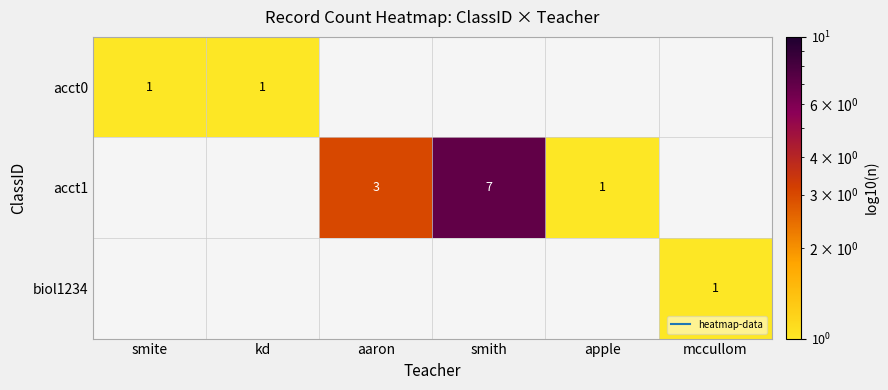

What is the highest value of the acct0 series?

1.0